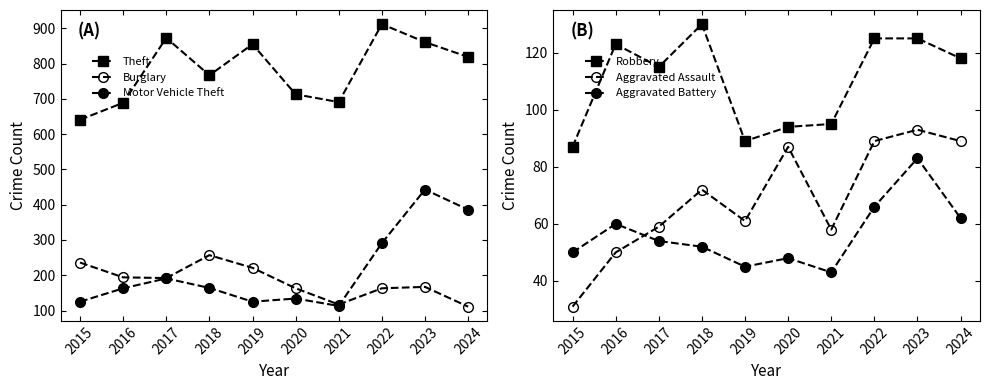

Is it true that Burglary equals 163 at 2020?

True